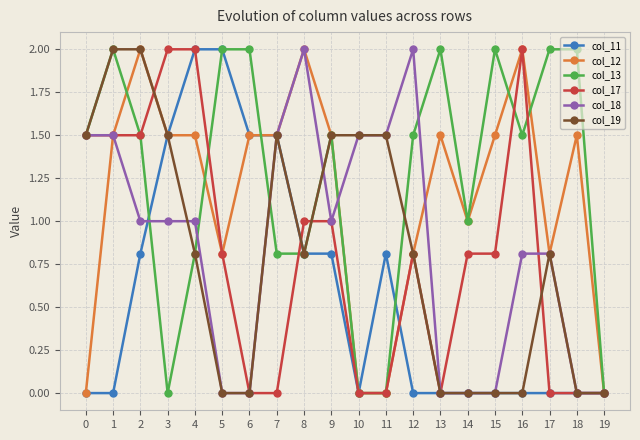

Which series has the largest total across all categories?

col_13